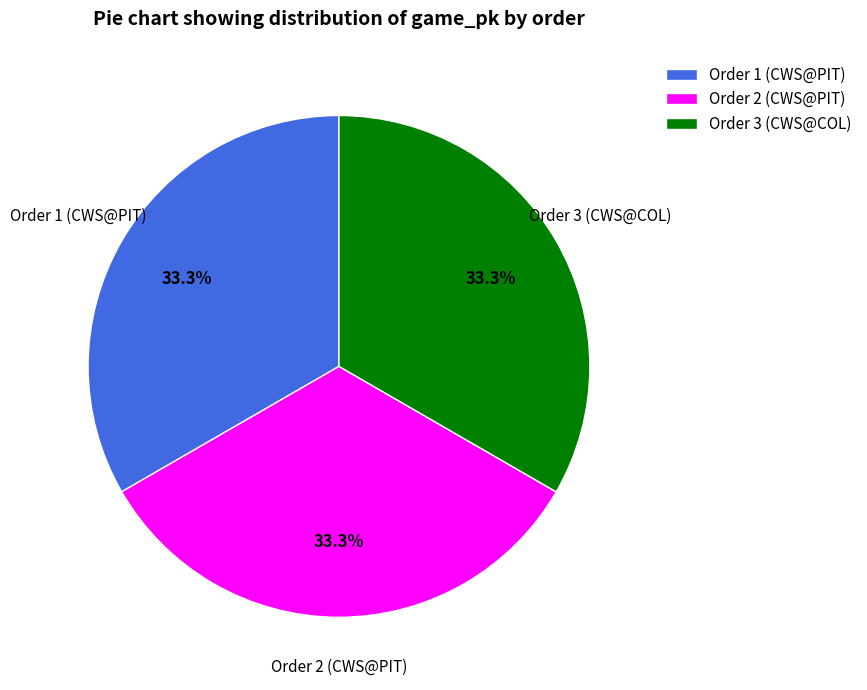

Approximately how many times larger is the value at Order 1 (CWS@PIT) compared to Order 2 (CWS@PIT)?

1.0